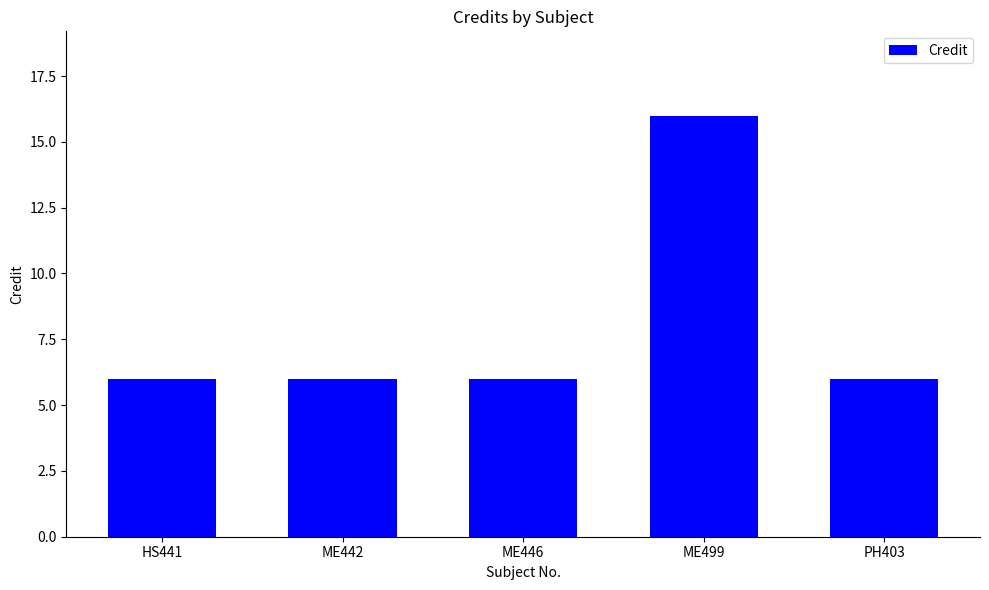

Approximately how many times larger is the value at PH403 compared to HS441?

1.0